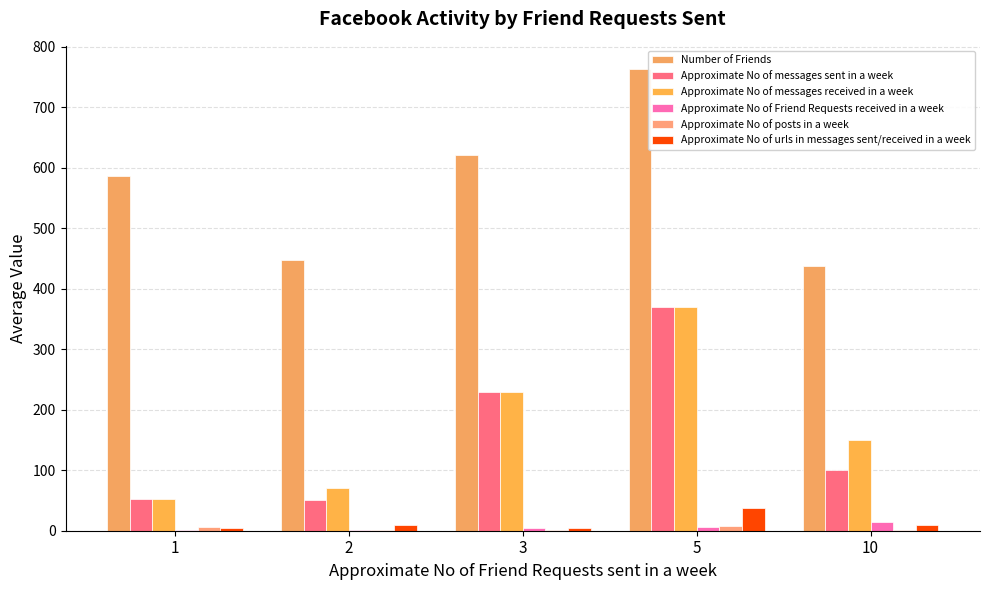

What is the maximum value for Approximate No of posts in a week?

7.3